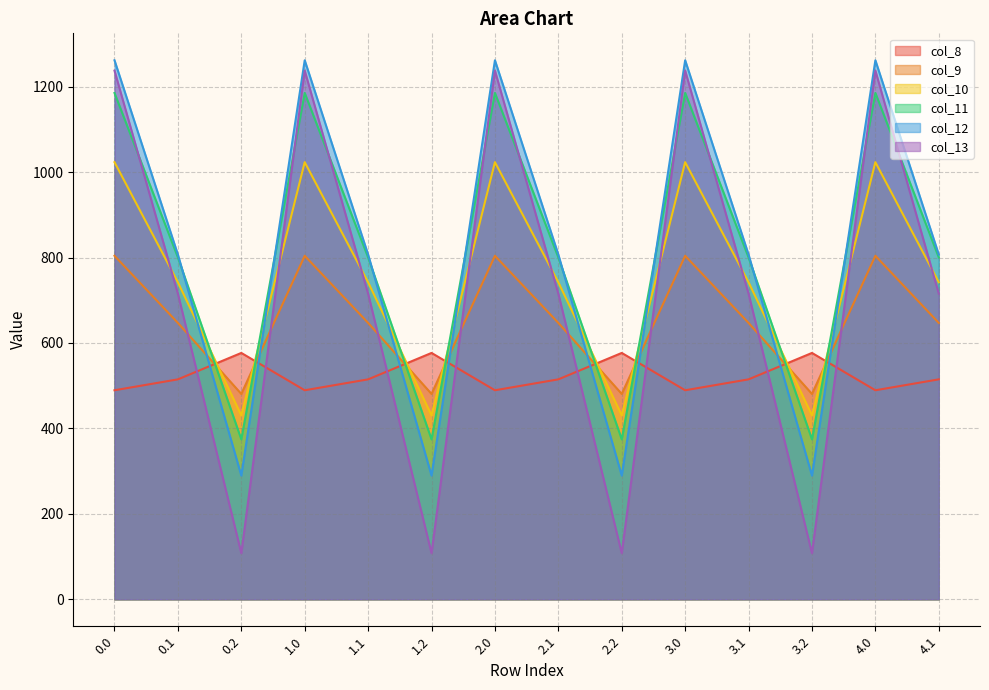

How many interior local valleys does the col_13 series have?

4